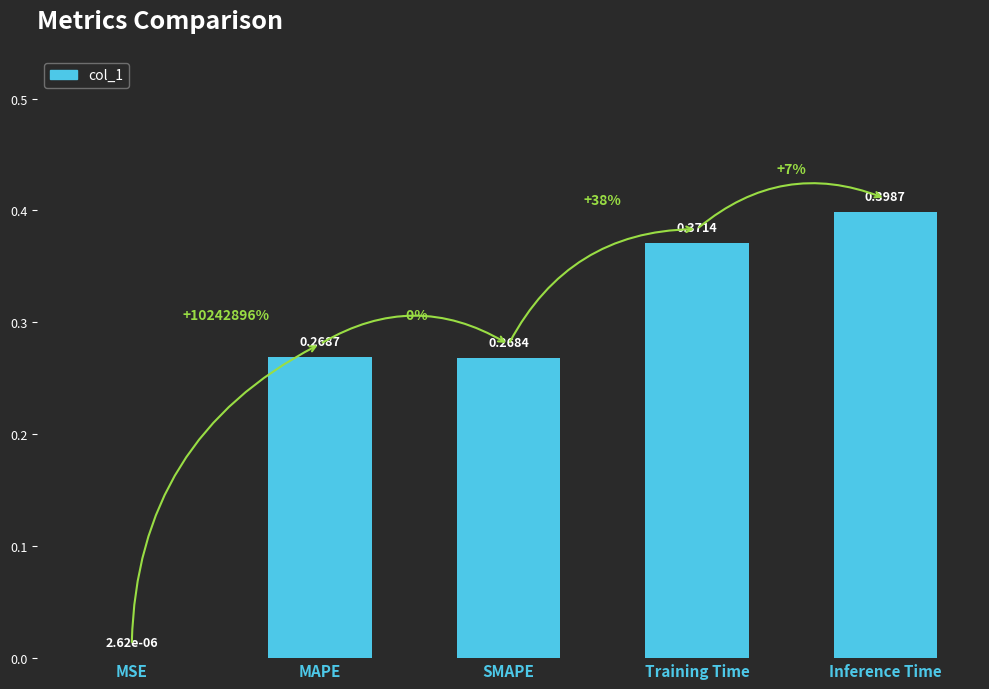

Which has a higher value, Inference Time or SMAPE?

Inference Time